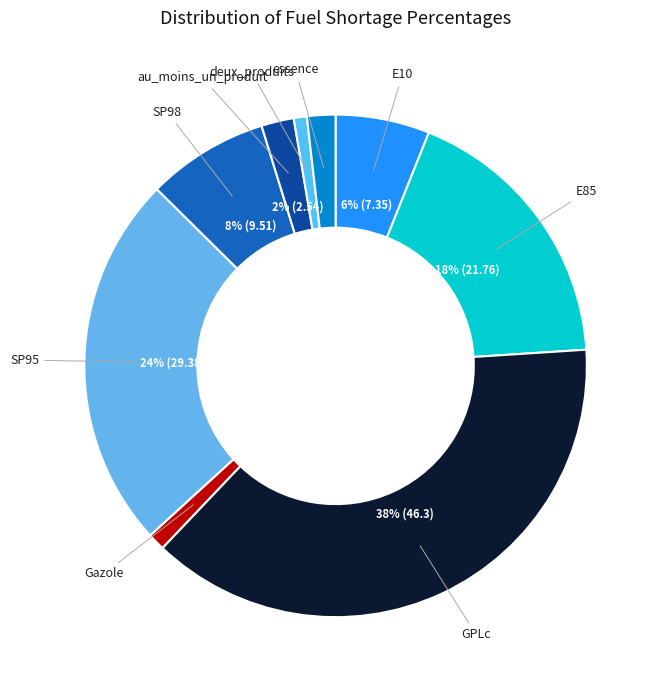

True or false: au_moins_un_produit accounts for 2% of the total.

True